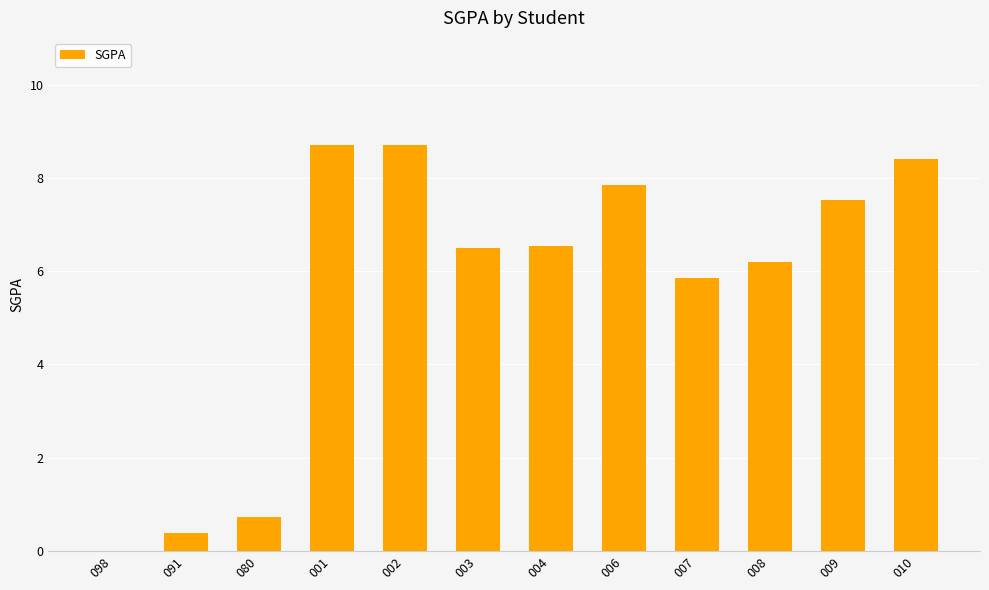

What is the sum of all values?

67.4